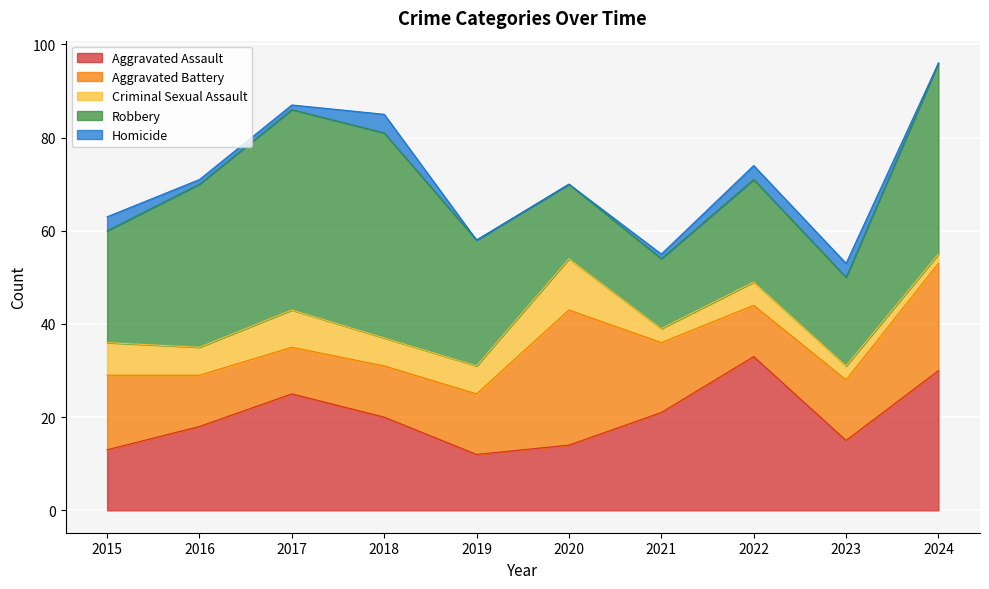

Where is the first local maximum for Aggravated Battery?

2020